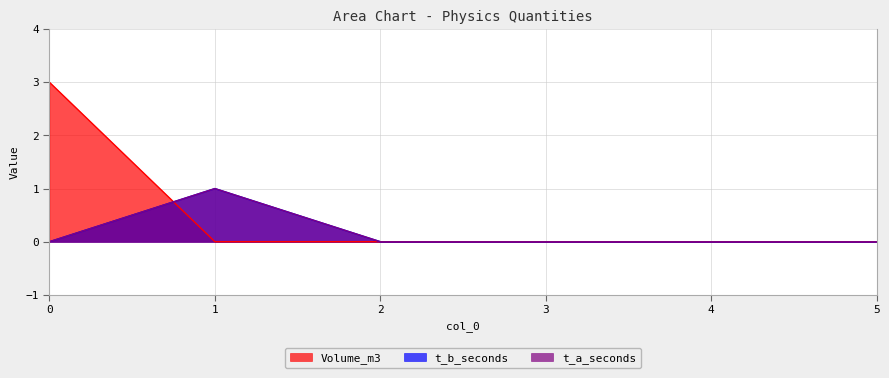

How many data points in t_b_seconds are above 0?

1